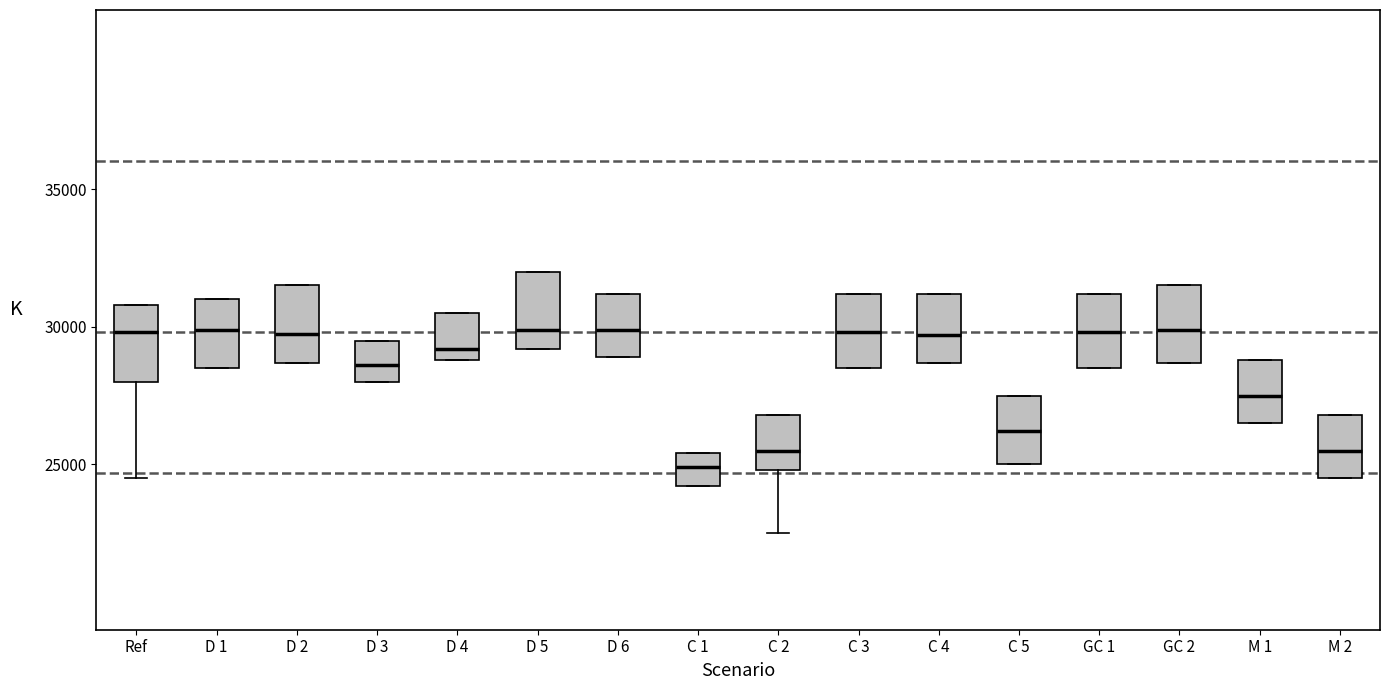

Where is the lower edge of the box for C 4 on the y-axis? The values are not printed on the chart, so give them approximately, as read against the axis.

28500